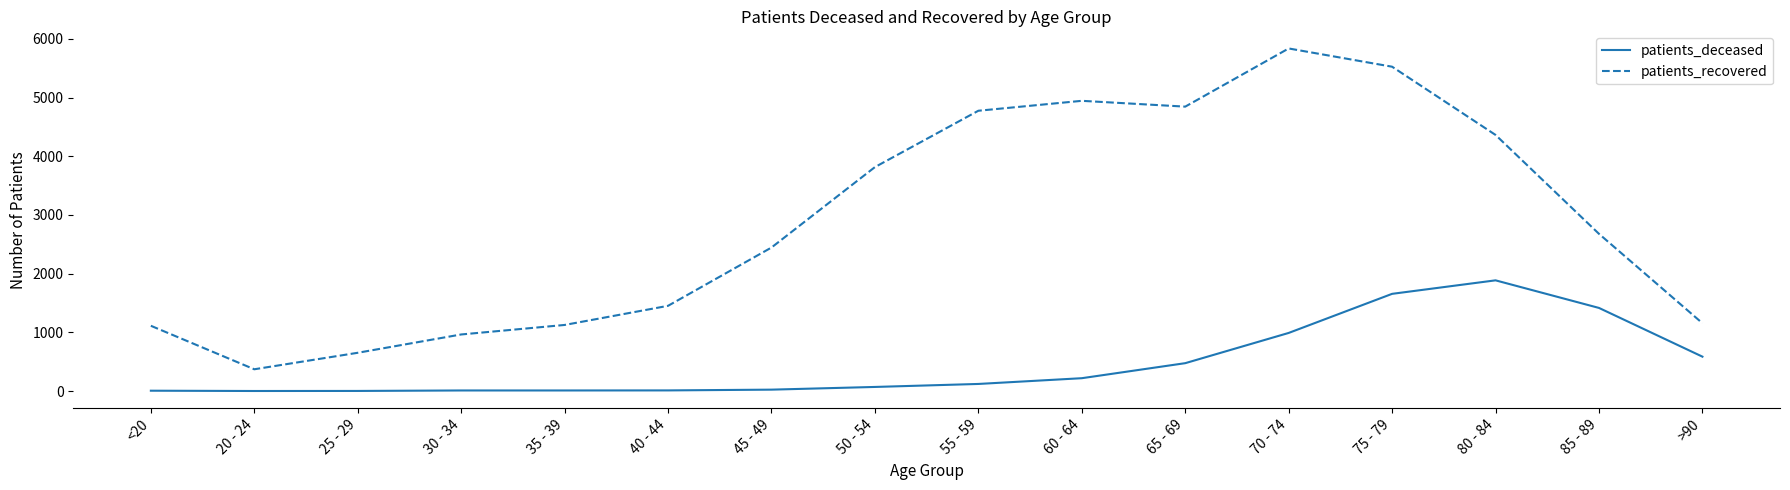

True or false: patients_recovered and patients_deceased intersect in this chart.

False